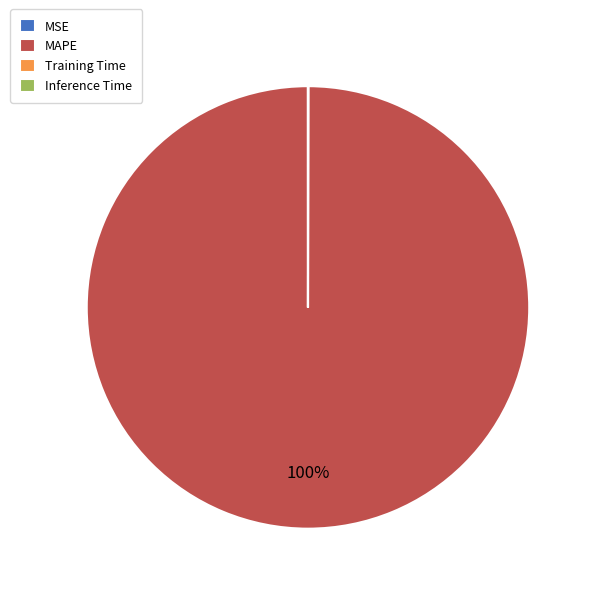

Which slice is the largest?

MAPE